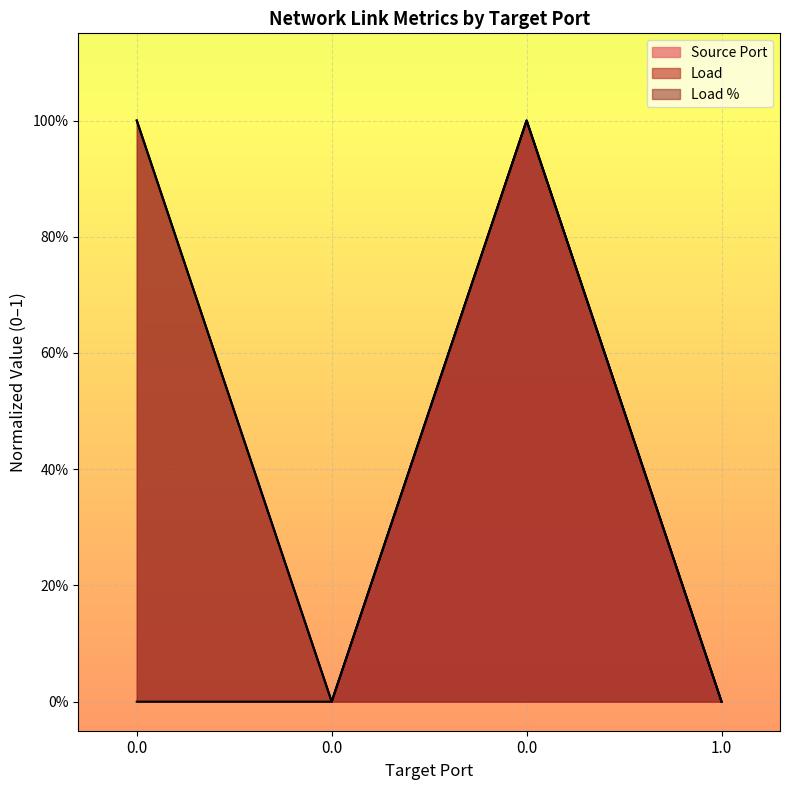

True or false: Load % and Source Port intersect in this chart.

False